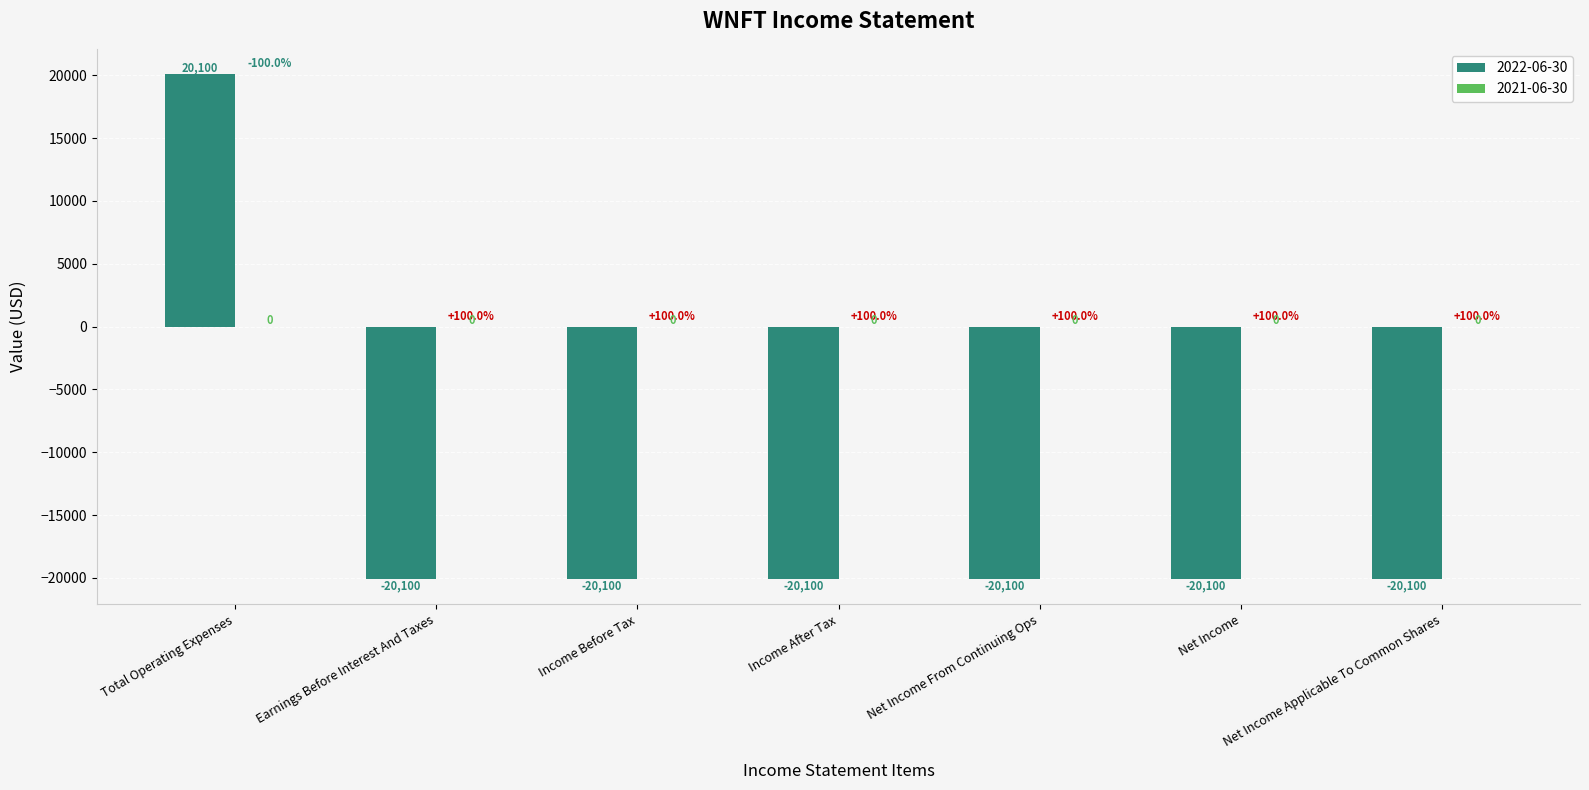

How many data points are above -20100?

1